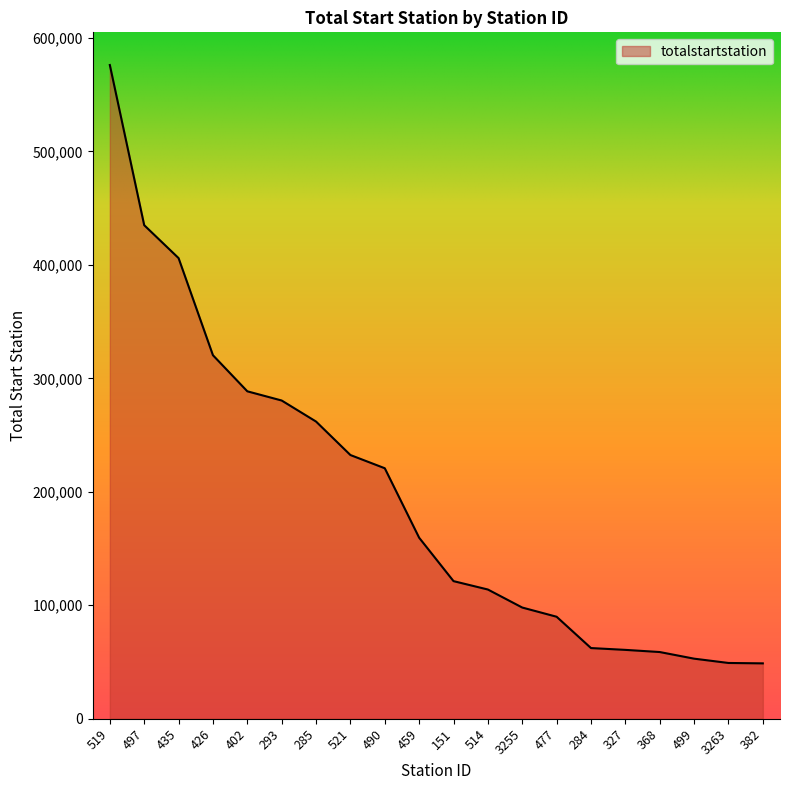

Approximately how many times larger is the value at 151 compared to 521?

0.5